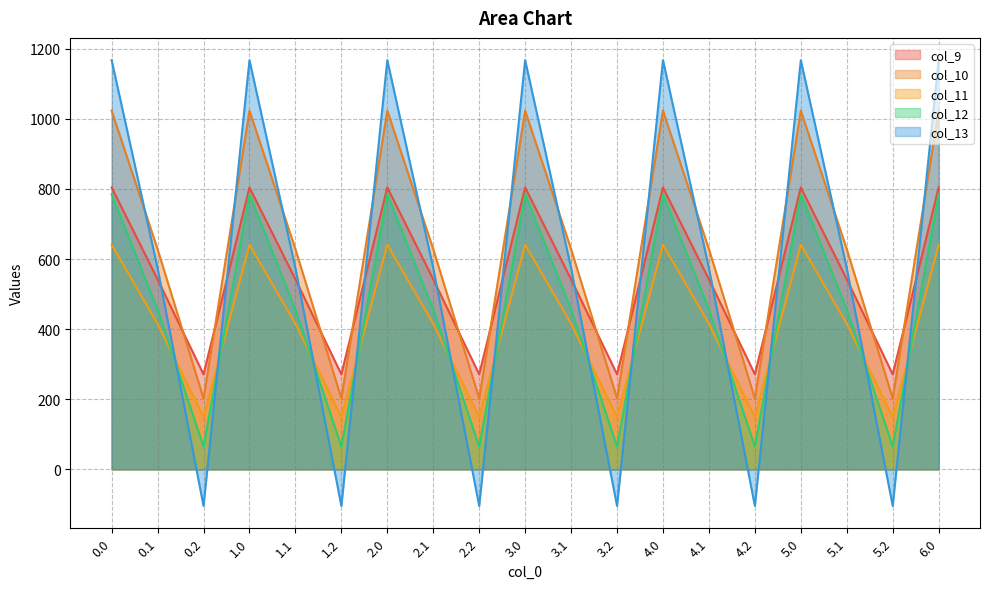

Reading right to left, transcribe all the data shown in this chart.

col_9: 804.0	271.1	542.1	804.0	271.1	542.1	804.0	271.1	542.1	804.0	271.1	542.1	804.0	271.1	542.1	804.0	271.1	542.1	804.0
col_10: 1023.2	202.5	628.1	1023.2	202.5	628.1	1023.2	202.5	628.1	1023.2	202.5	628.1	1023.2	202.5	628.1	1023.2	202.5	628.1	1023.2
col_11: 640.9	149.1	415.4	640.9	149.1	415.4	640.9	149.1	415.4	640.9	149.1	415.4	640.9	149.1	415.4	640.9	149.1	415.4	640.9
col_12: 784.4	65.2	456.1	784.4	65.2	456.1	784.4	65.2	456.1	784.4	65.2	456.1	784.4	65.2	456.1	784.4	65.2	456.1	784.4
col_13: 1167.2	-104.4	574.0	1167.2	-104.4	574.0	1167.2	-104.4	574.0	1167.2	-104.4	574.0	1167.2	-104.4	574.0	1167.2	-104.4	574.0	1167.2